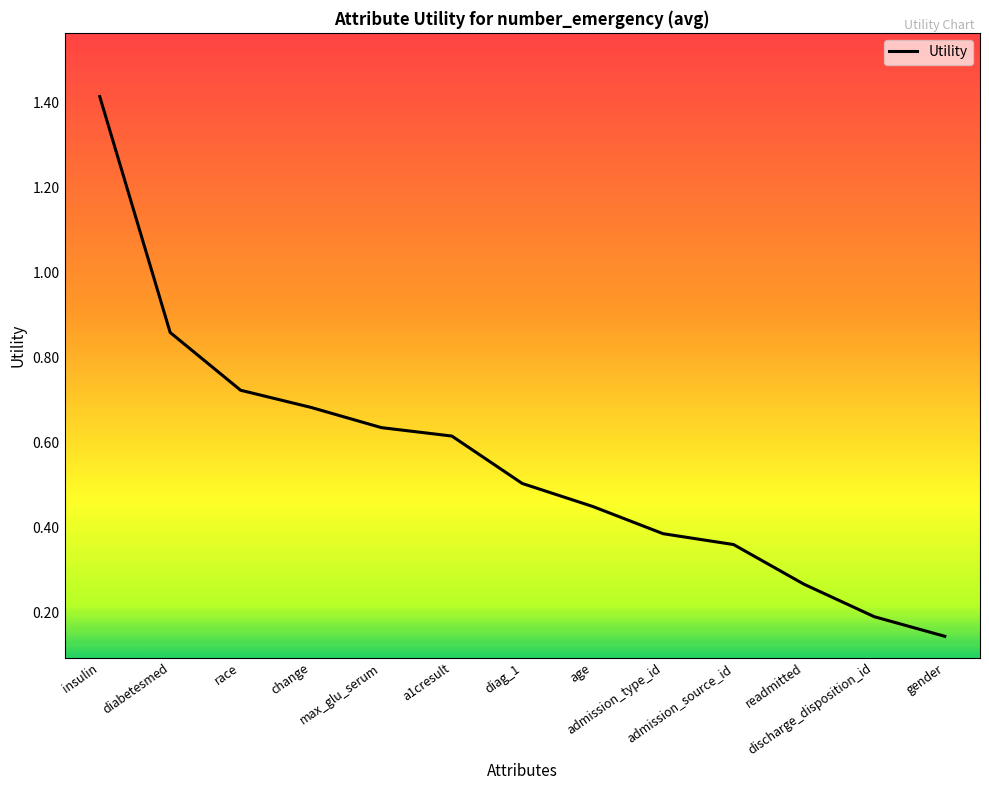

What is the sum of the values at gender and max_glu_serum?

0.8